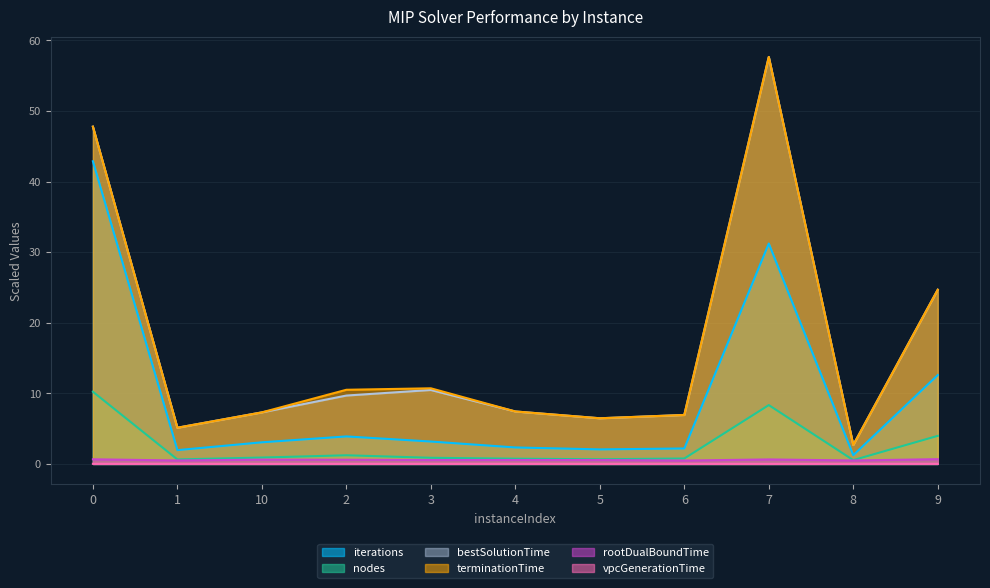

Reading left to right, transcribe all the data shown in this chart.

rootDualBoundTime: 0=0.7	1=0.5	10=0.6	2=0.6	3=0.6	4=0.6	5=0.5	6=0.5	7=0.6	8=0.5	9=0.7
bestSolutionTime: 0=47.8	1=5.1	10=7.3	2=9.7	3=10.5	4=7.4	5=6.5	6=6.9	7=57.6	8=2.7	9=24.7
terminationTime: 0=47.8	1=5.1	10=7.3	2=10.5	3=10.7	4=7.4	5=6.5	6=6.9	7=57.6	8=2.7	9=24.7
nodes: 0=10.2	1=0.6	10=0.9	2=1.2	3=0.9	4=0.7	5=0.7	6=0.8	7=8.3	8=0.5	9=4.0
iterations: 0=42.9	1=2.0	10=3.1	2=3.9	3=3.2	4=2.3	5=2.1	6=2.2	7=31.2	8=1.2	9=12.6
vpcGenerationTime: 0=0.0	1=0.0	10=0.0	2=0.0	3=0.0	4=0.0	5=0.0	6=0.0	7=0.0	8=0.0	9=0.0